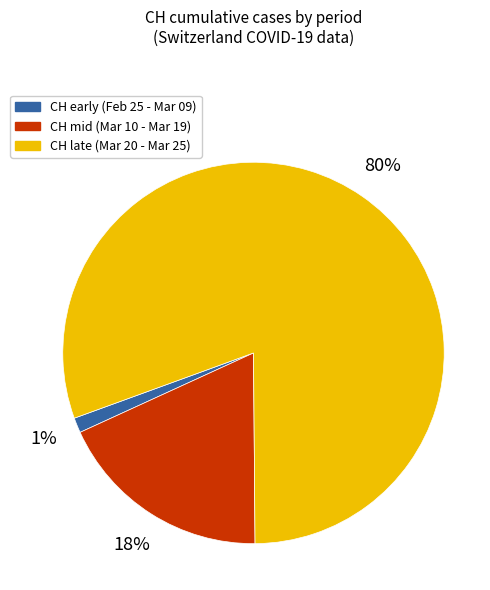

To the nearest percent, what is the average slice percentage?

33%